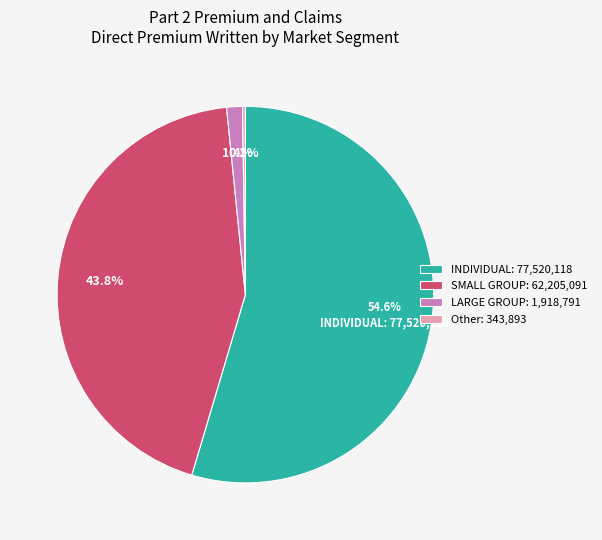

Between SMALL GROUP: 62,205,091 and INDIVIDUAL: 77,520,118, which is larger?

INDIVIDUAL: 77,520,118